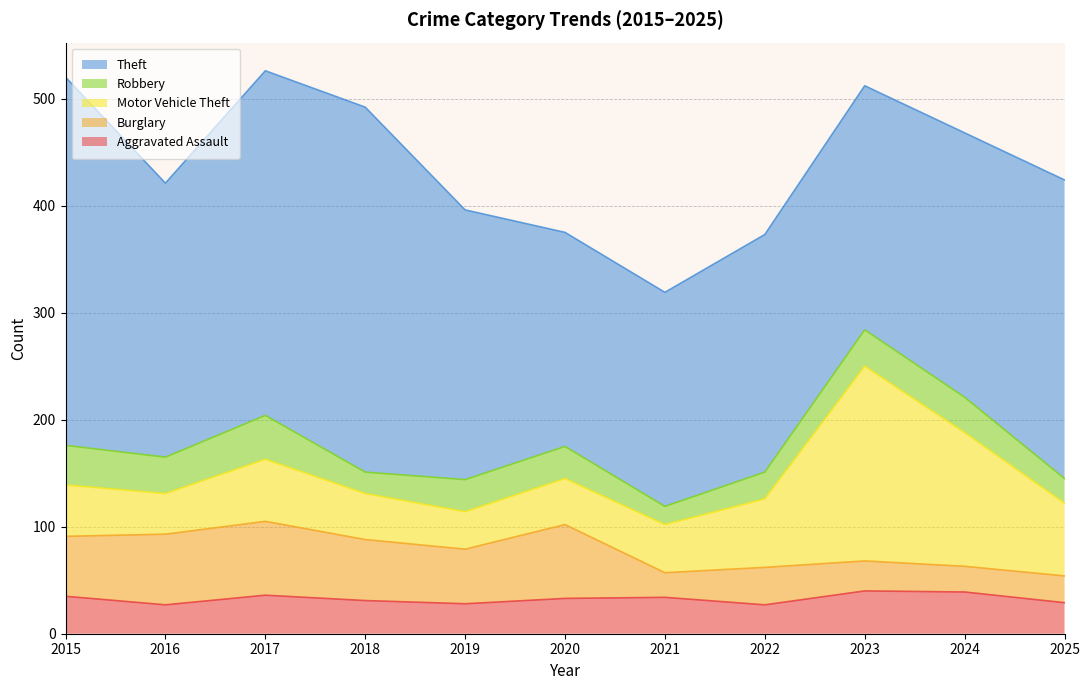

Which has a higher value, 2018 or 2019?

2018